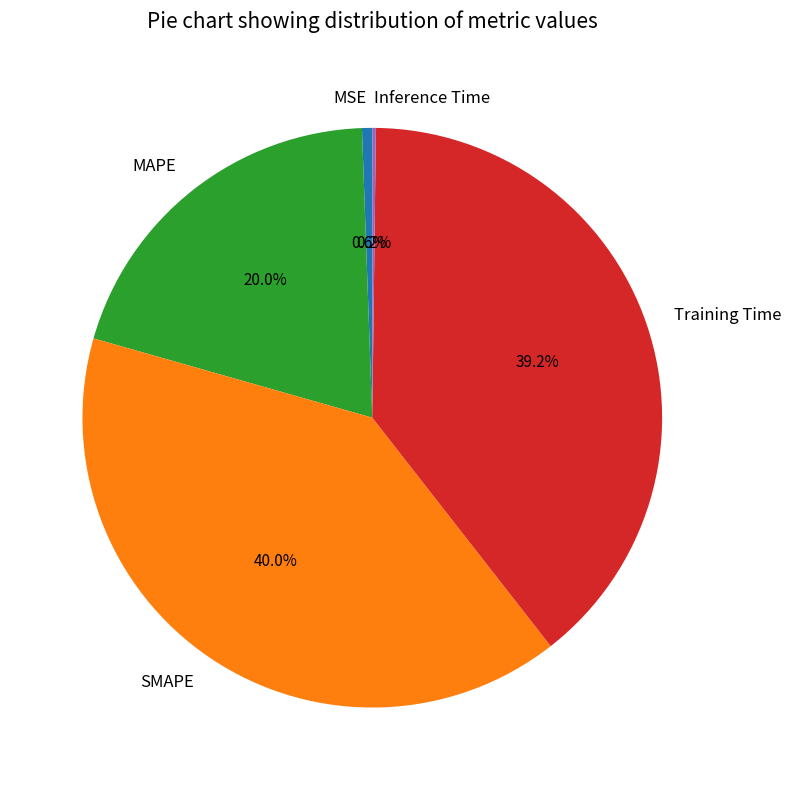

Is there a majority slice in this chart?

No